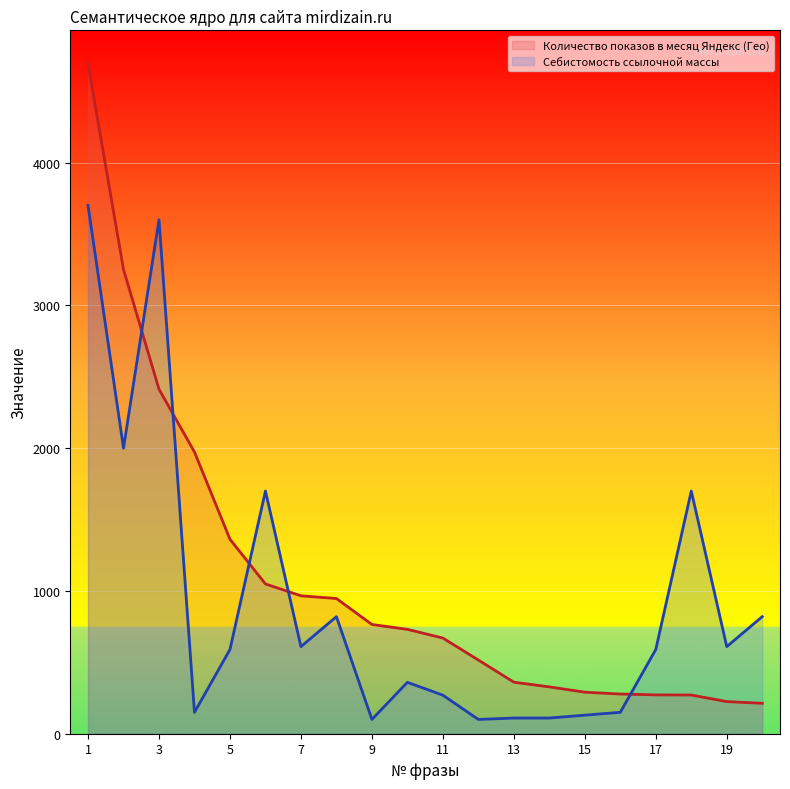

What is the total value across all series at 16?

428